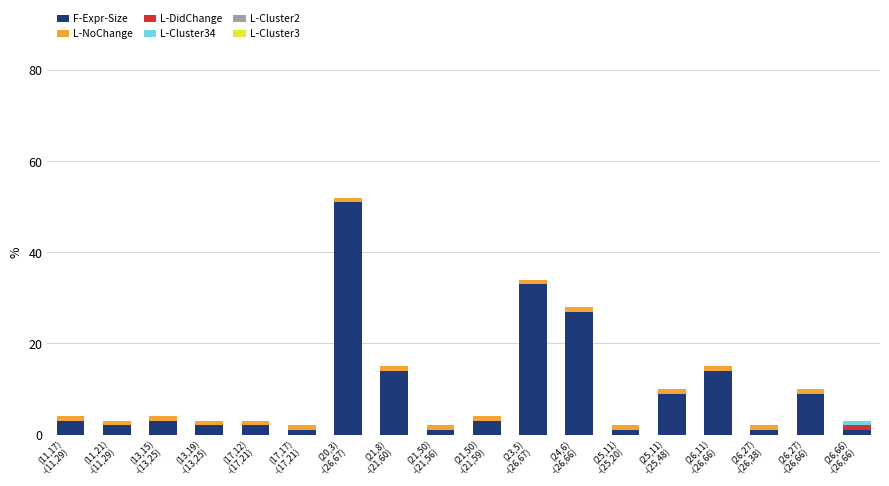

The F-Expr-Size series shows 14 at (21,8)
-(21,60). True or false?

True